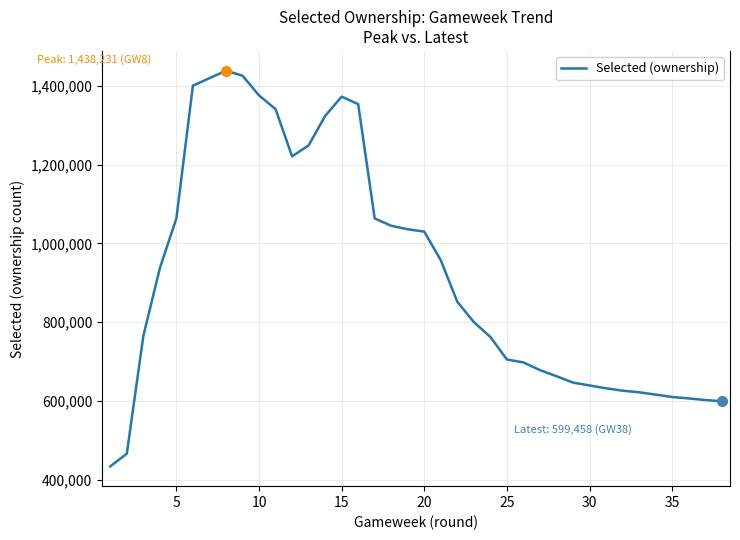

How many lines are shown in the chart?

1